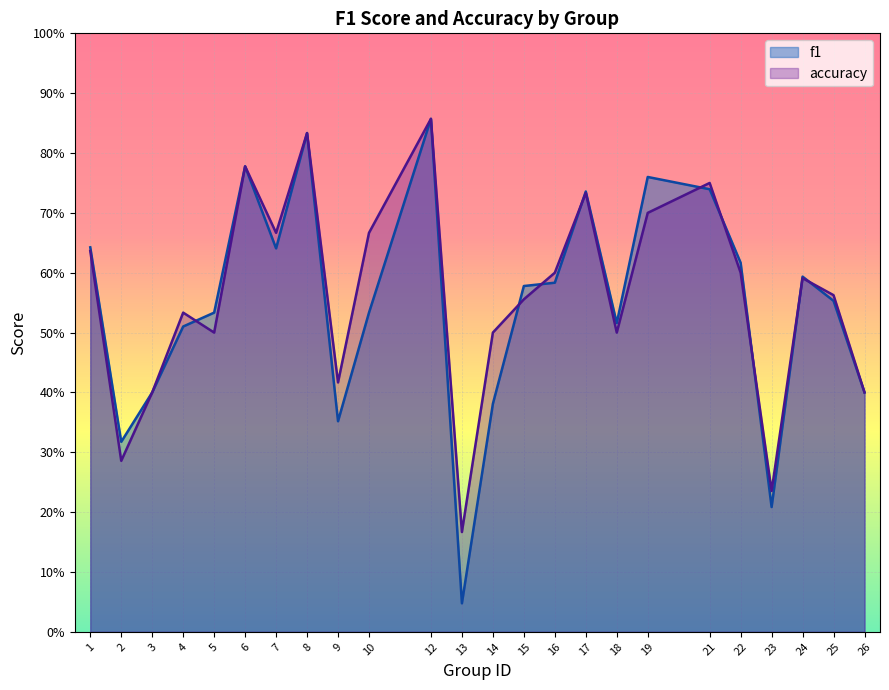

What is the highest value of the accuracy series?

0.9